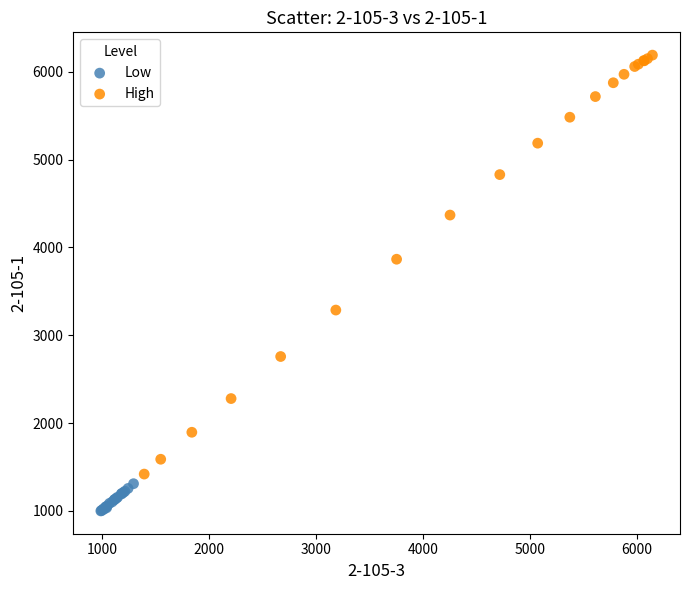

What are all the series names shown in the legend?

Low, High